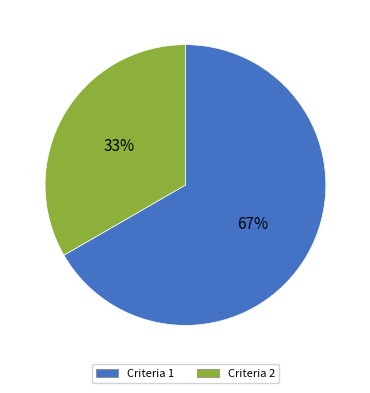

Rank the categories by value from lowest to highest.

Criteria 2, Criteria 1